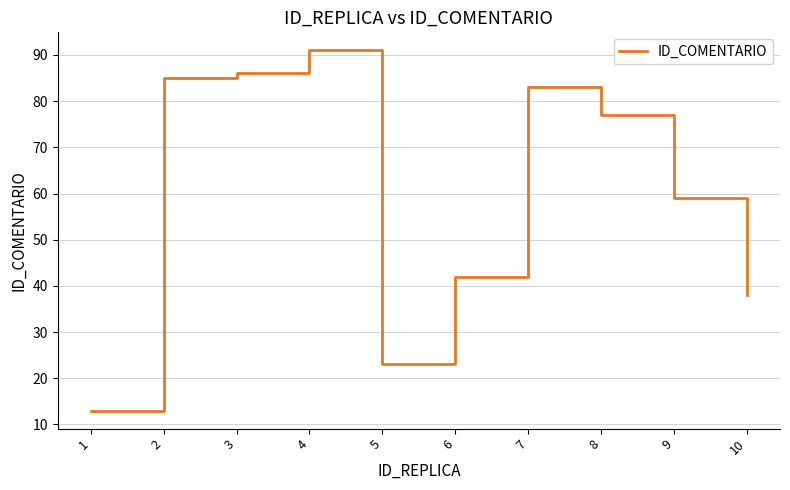

The chart shows a value of 38 at 5. True or false?

False